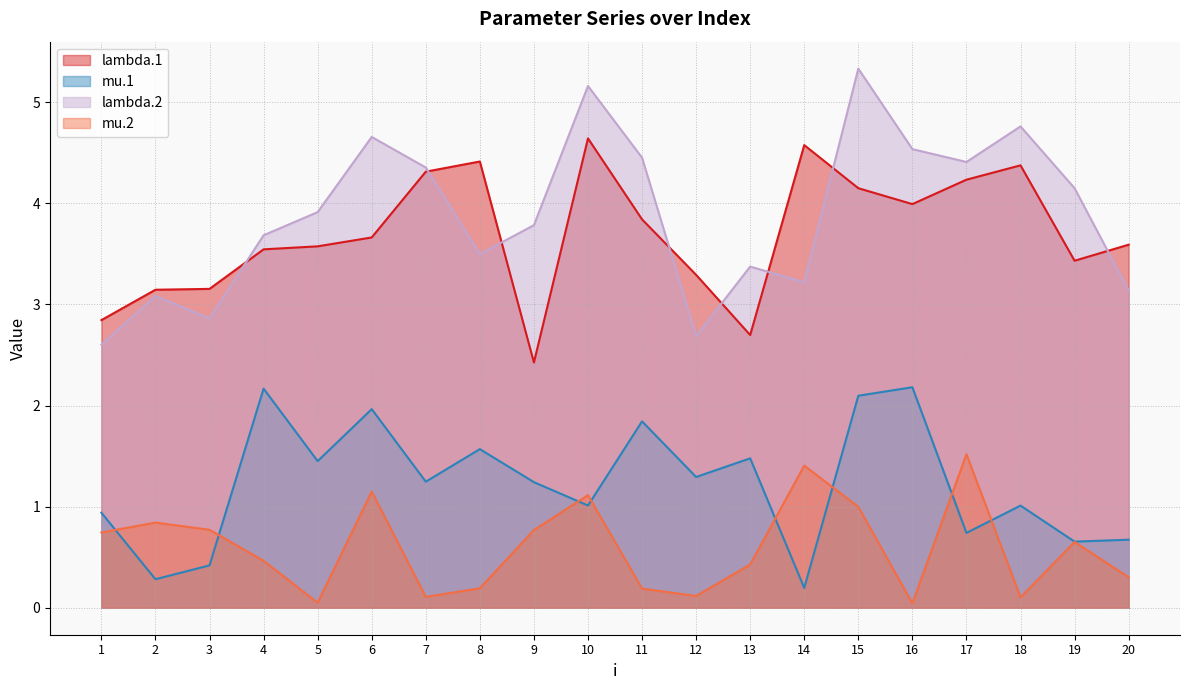

Which series has the largest total across all categories?

lambda.2